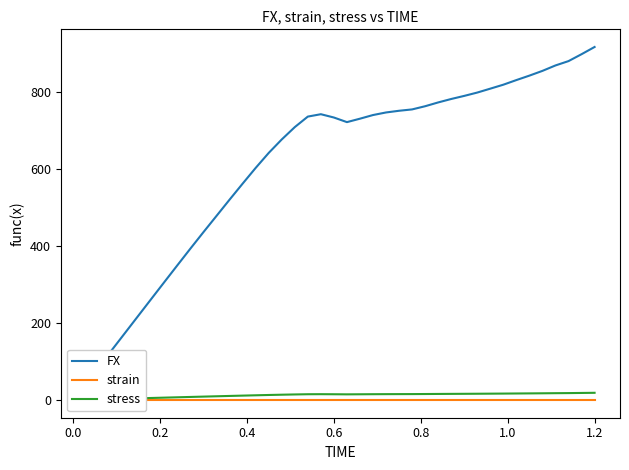

Count the number of categories in the chart.

40